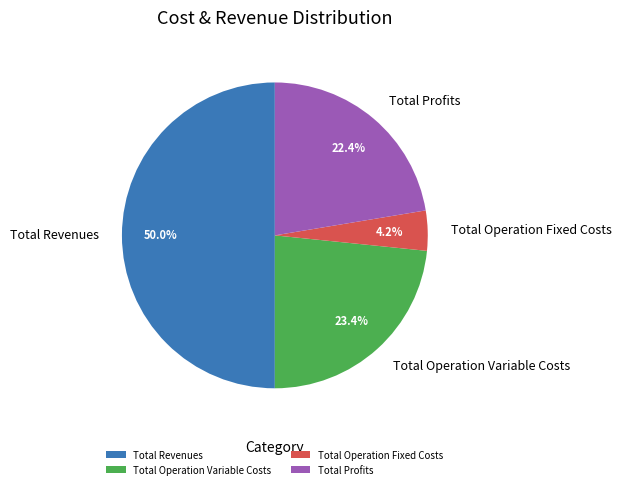

Count the number of slices in the pie.

4